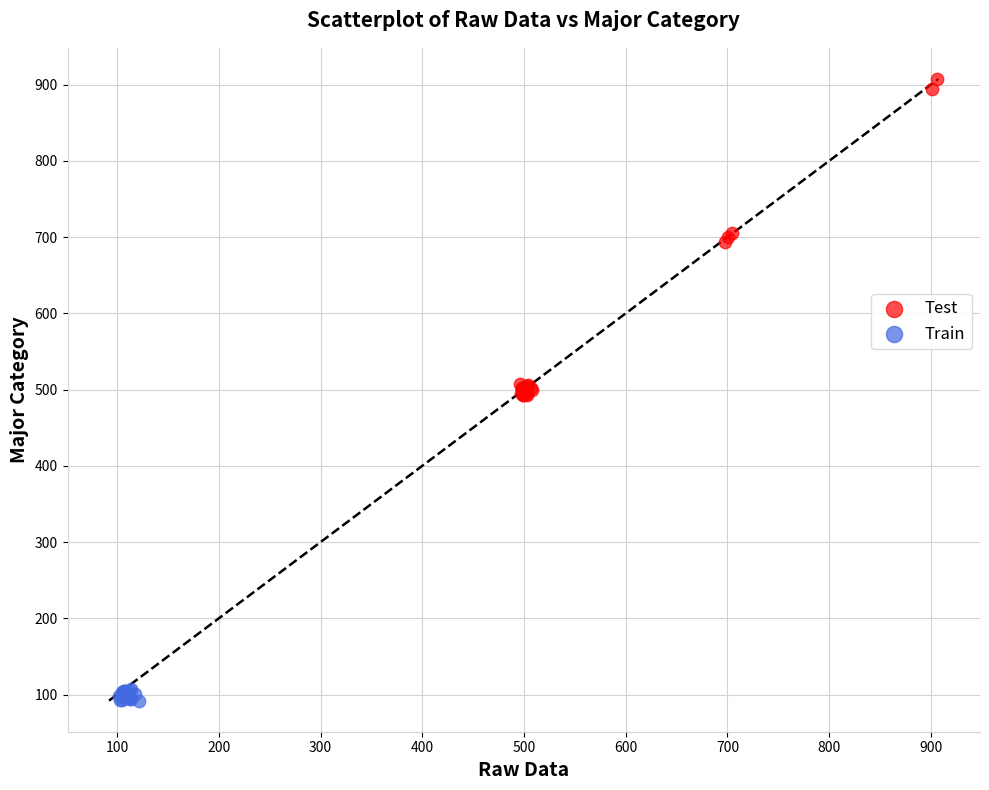

Which series reaches the minimum Y coordinate?

Train